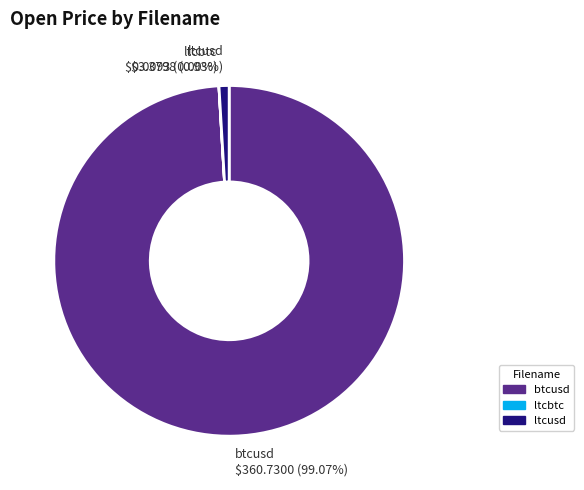

Combined, do btcusd and ltcusd account for over 50%?

Yes